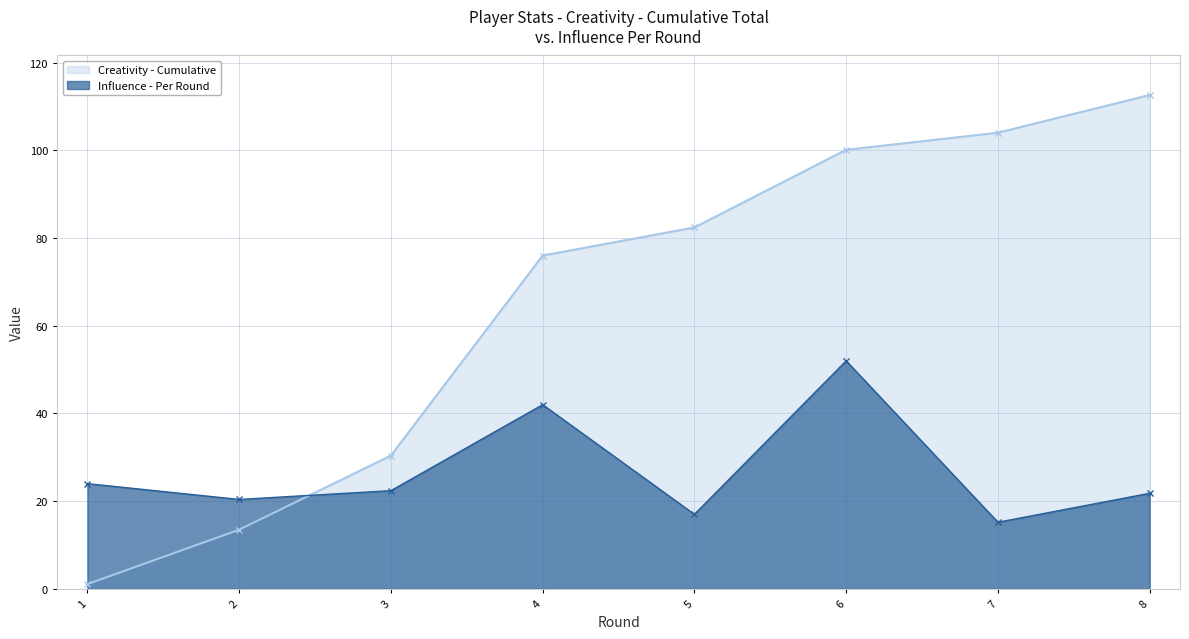

Which category has the lowest value across all series?

1